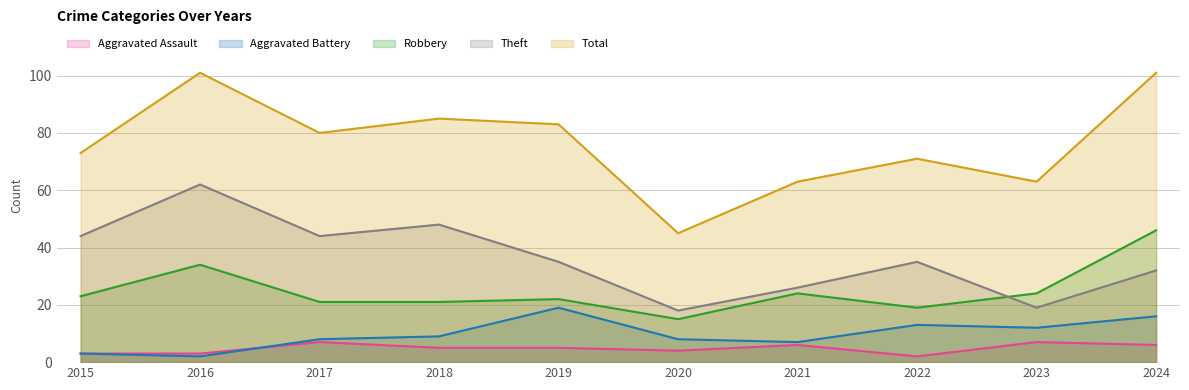

What is the smallest value displayed?

2